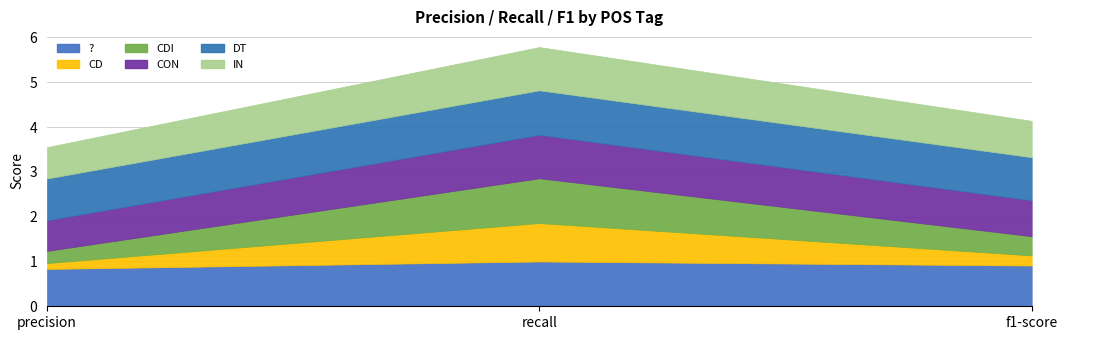

How many series are shown in this chart?

6